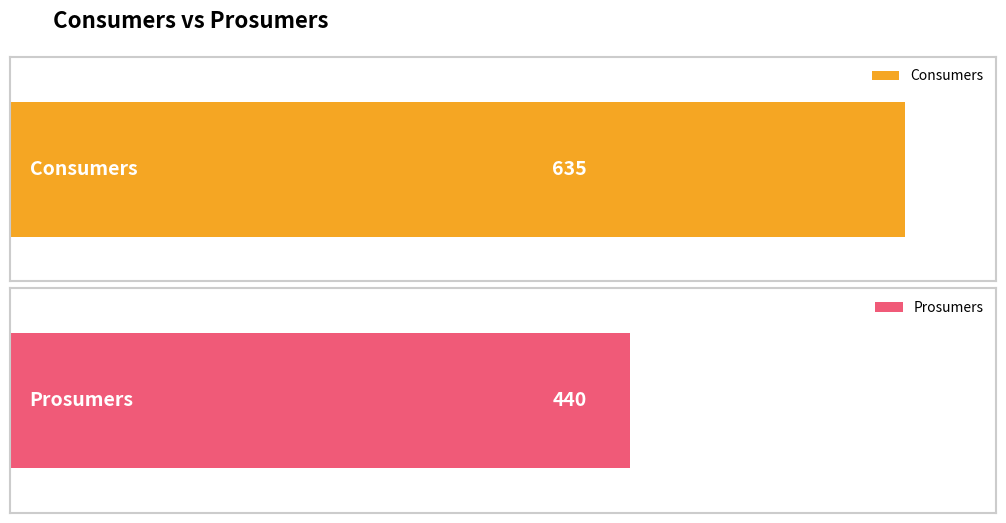

Count the number of data series in this chart.

2